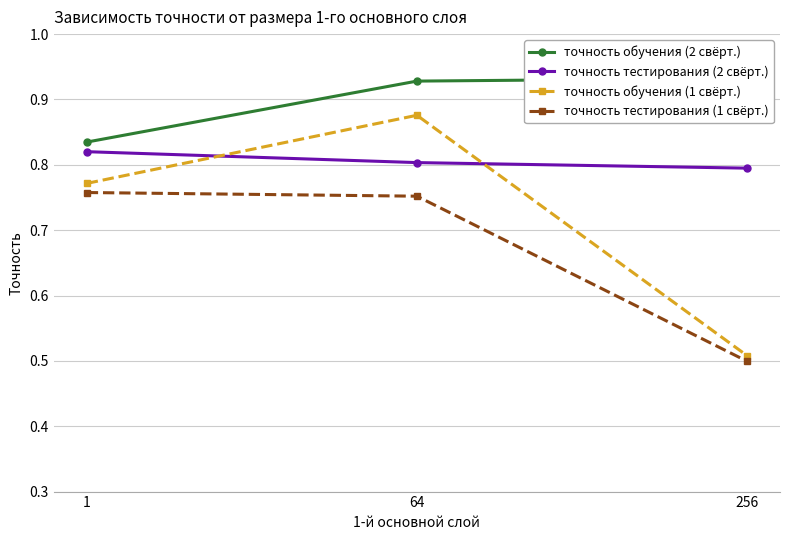

What is the value of the точность обучения (2 свёрт.) point at the 1st from the left?

0.8